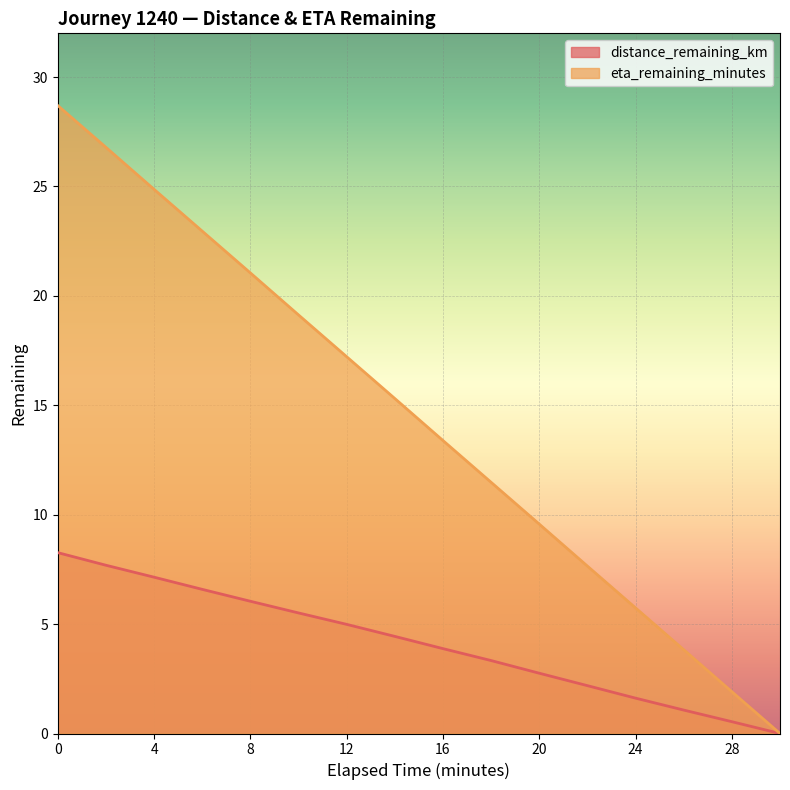

What is the difference between the highest and lowest values at 20?

6.8